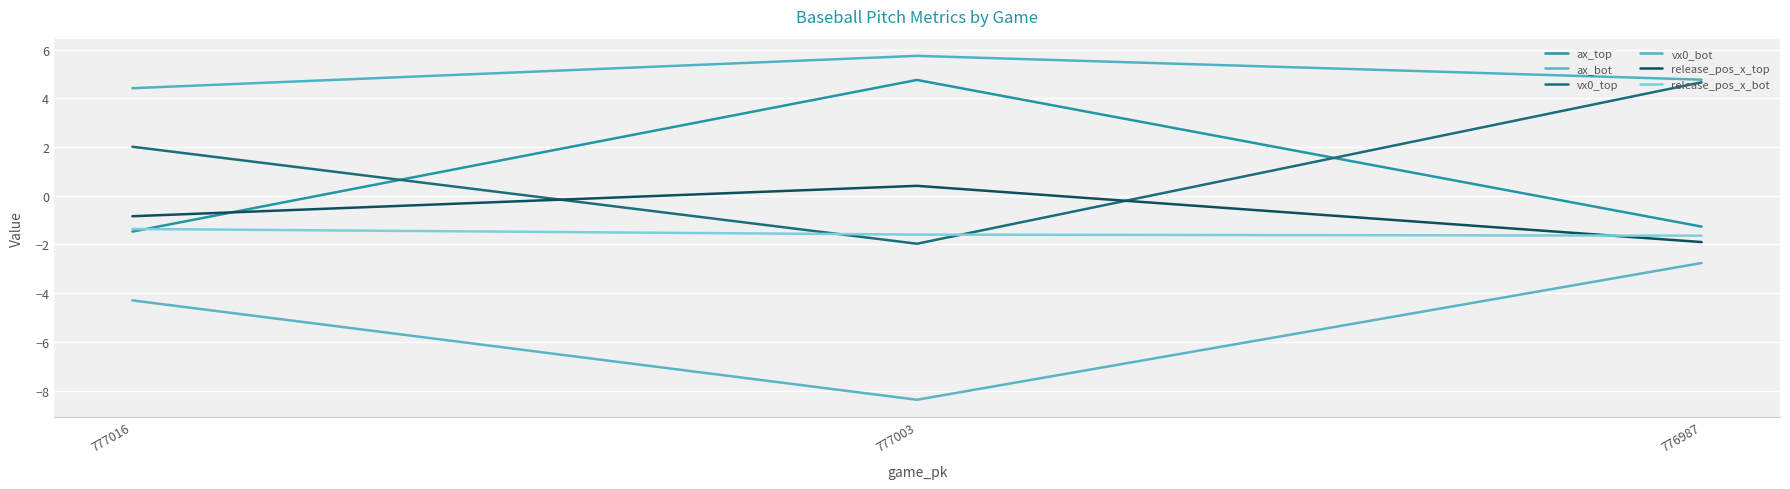

How many lines are shown in the chart?

6